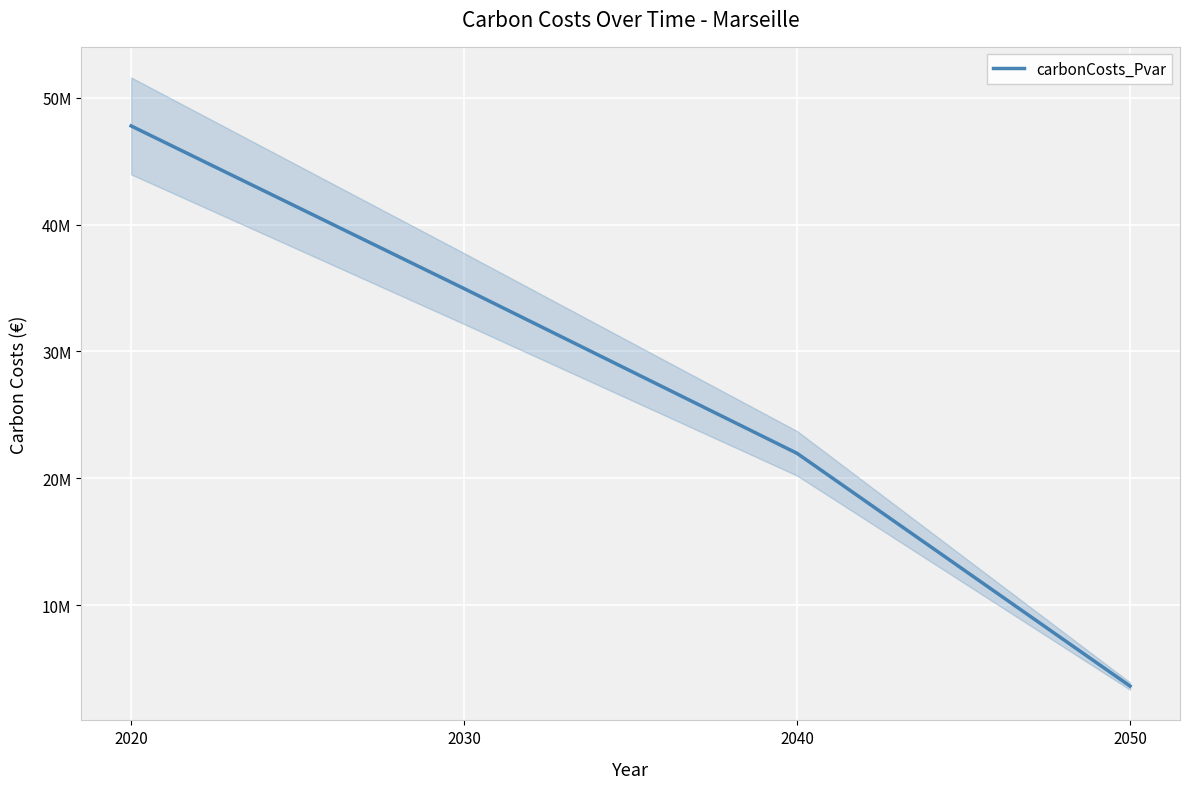

What is the sum of all values?

108322642.8